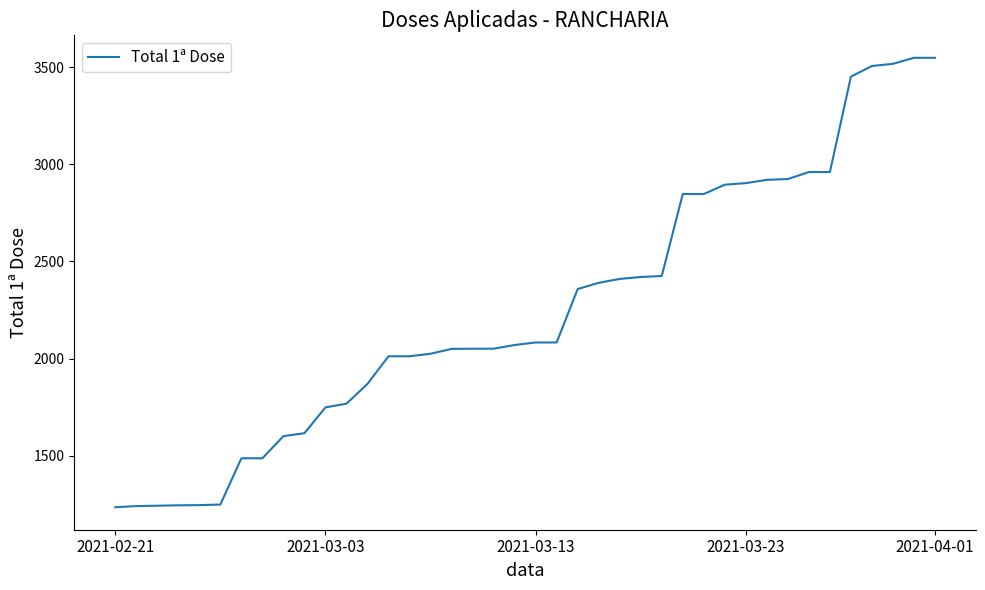

What is the difference between the maximum and minimum values?

2313